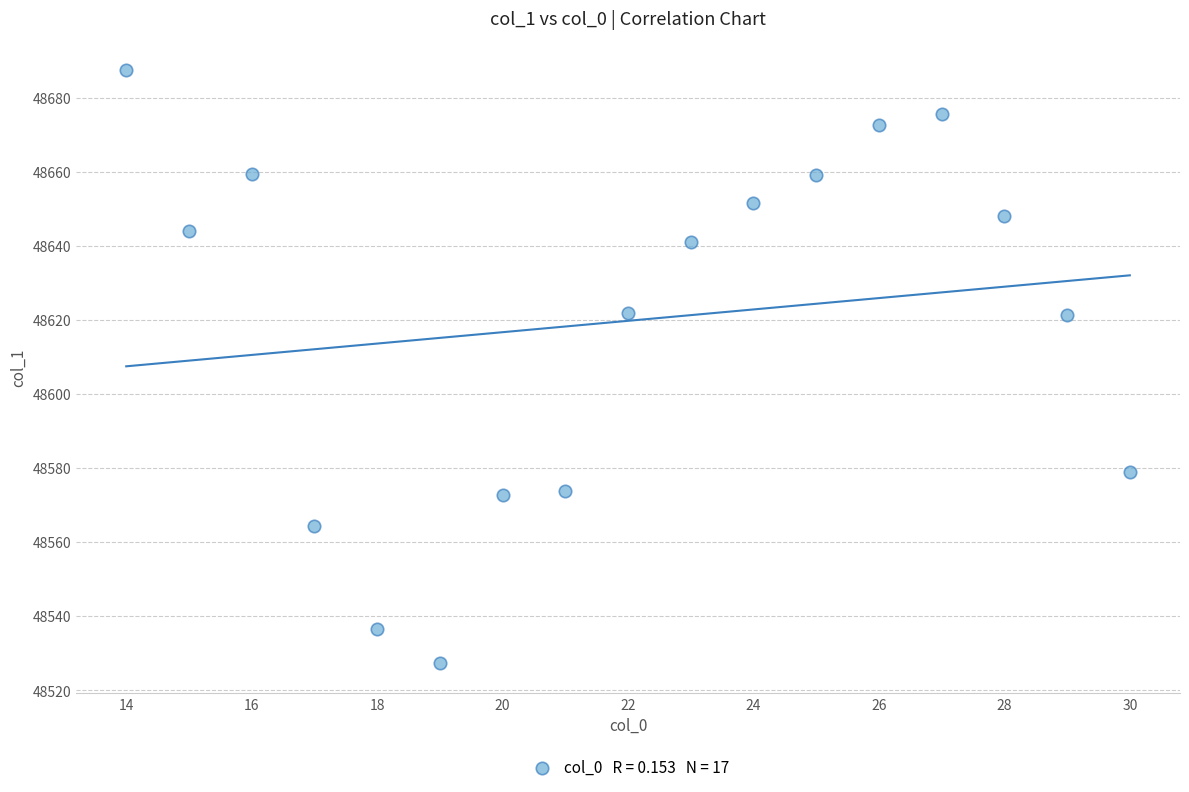

What is the range of Y values (max minus min)?

160.2